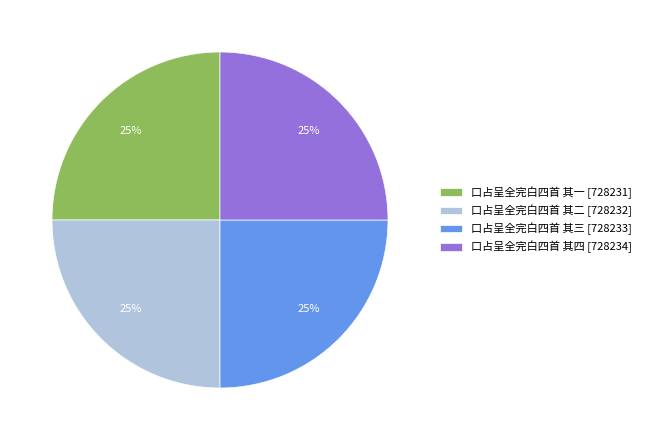

Approximately how many times larger is the value at 口占呈全完白四首 其三 compared to 口占呈全完白四首 其四?

1.0